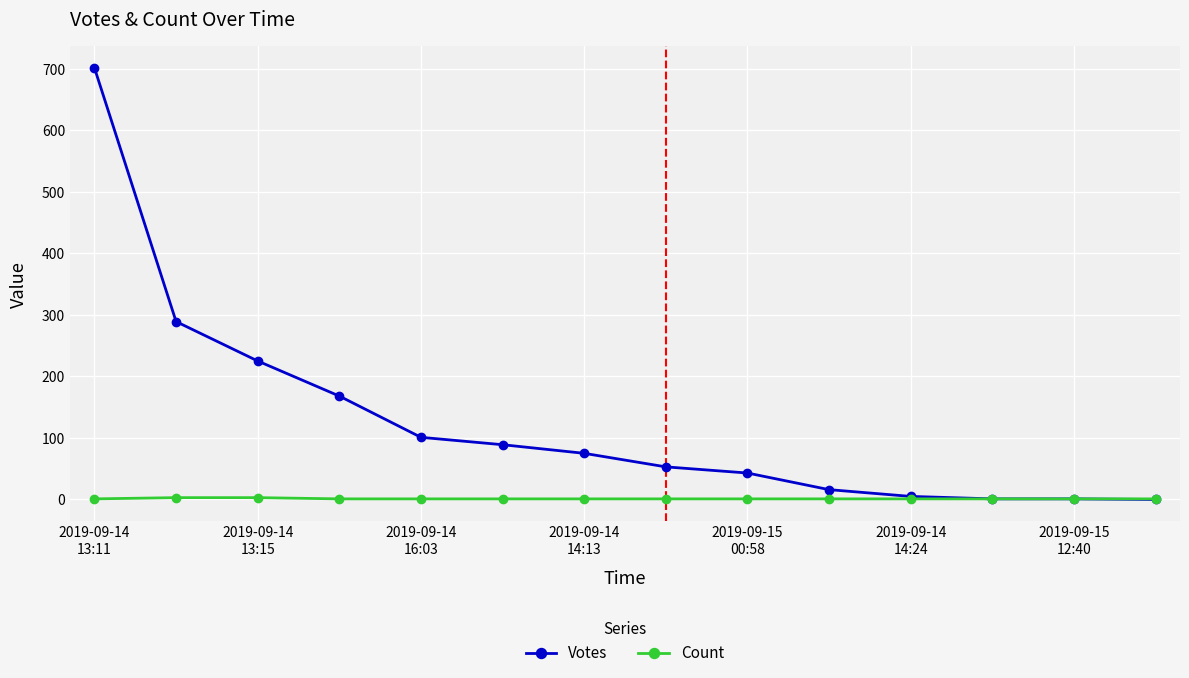

List the series in order of their overall mean, highest first.

Votes, Count